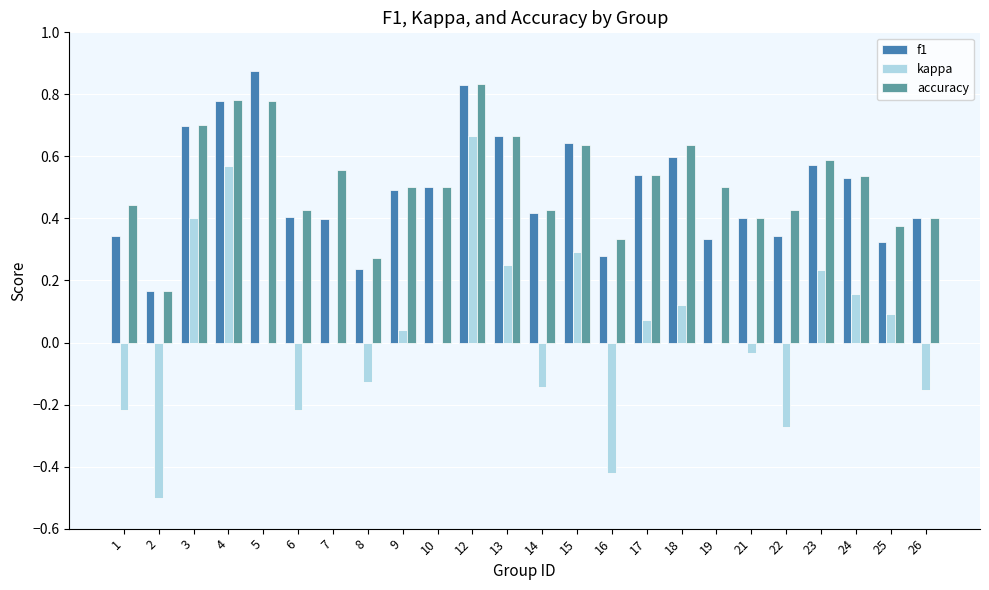

Are the bars horizontal?

No